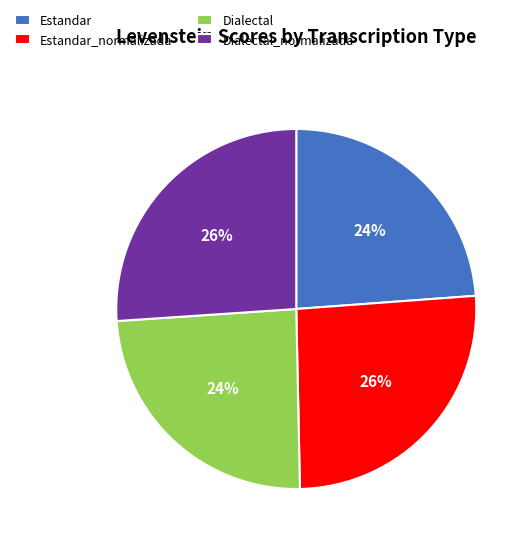

What percentage is the Dialectal slice, to the nearest percent?

24%